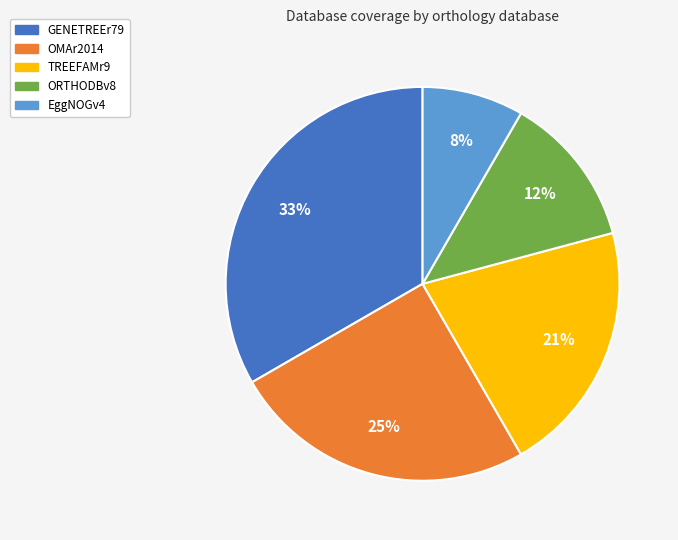

To the nearest percent, what is the average slice percentage?

20%